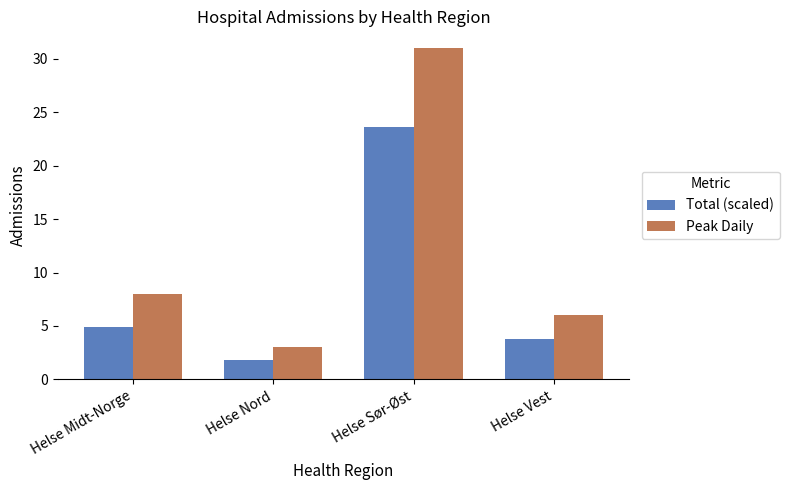

At which category is the sum across all series the highest?

Helse Sør-Øst